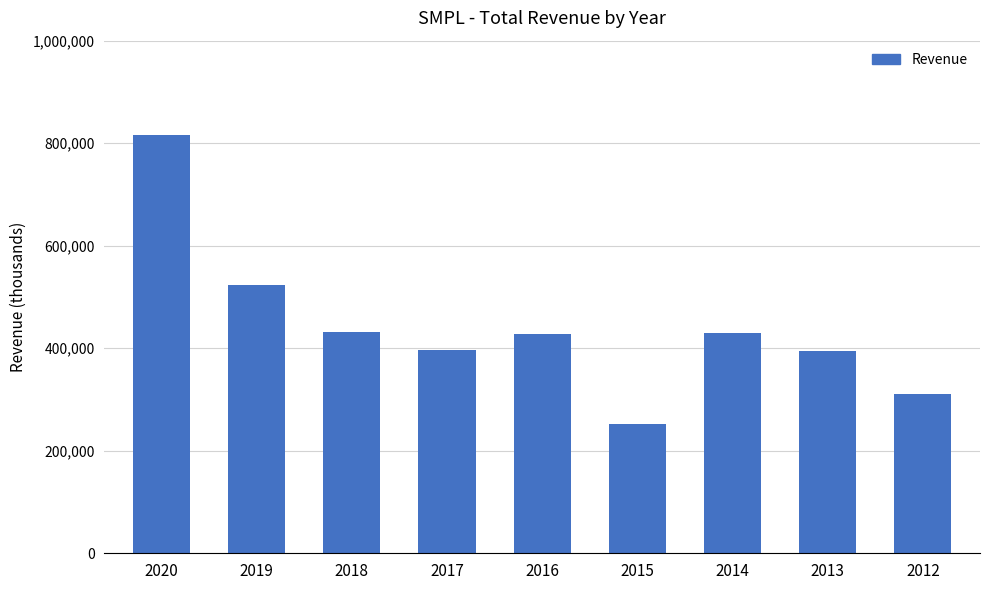

Where does the data first go above 427900?

2020